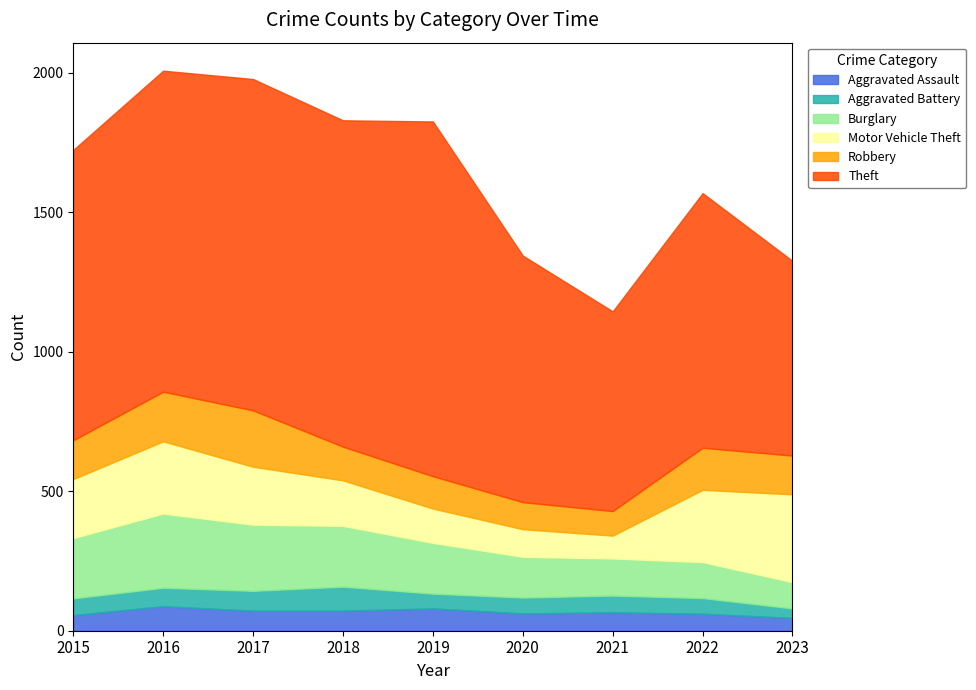

How many values in the Theft series exceed 1041?

4